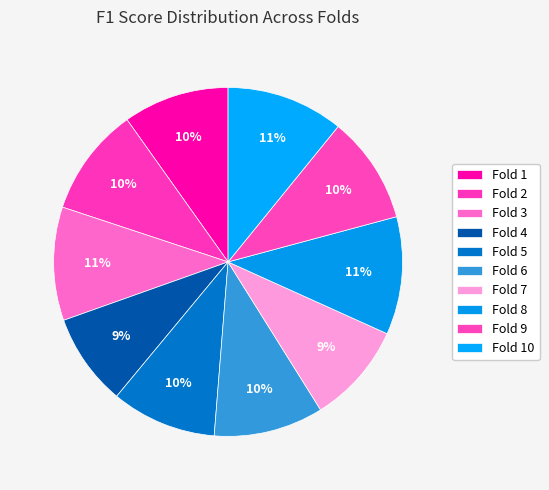

The Fold 7 slice represents 9% of the pie. True or false?

True